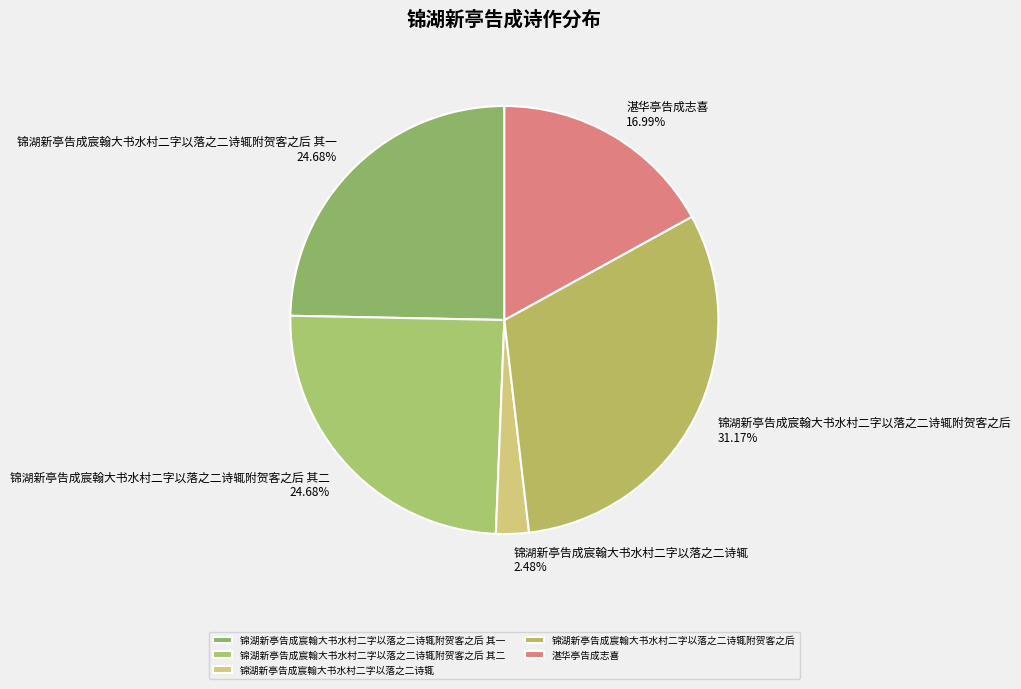

Approximately how many times larger is the value at 锦湖新亭告成宸翰大书水村二字以落之二诗辄 compared to 锦湖新亭告成宸翰大书水村二字以落之二诗辄附贺客之后 其二?

0.1